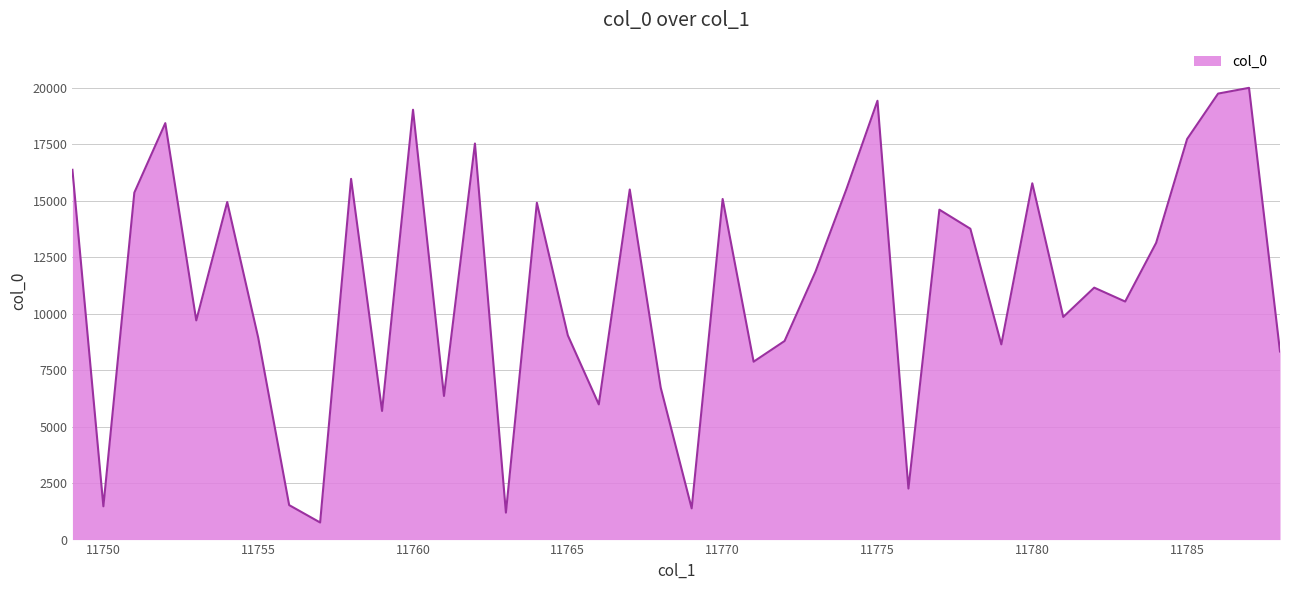

What is the difference between the maximum and minimum values?

19235